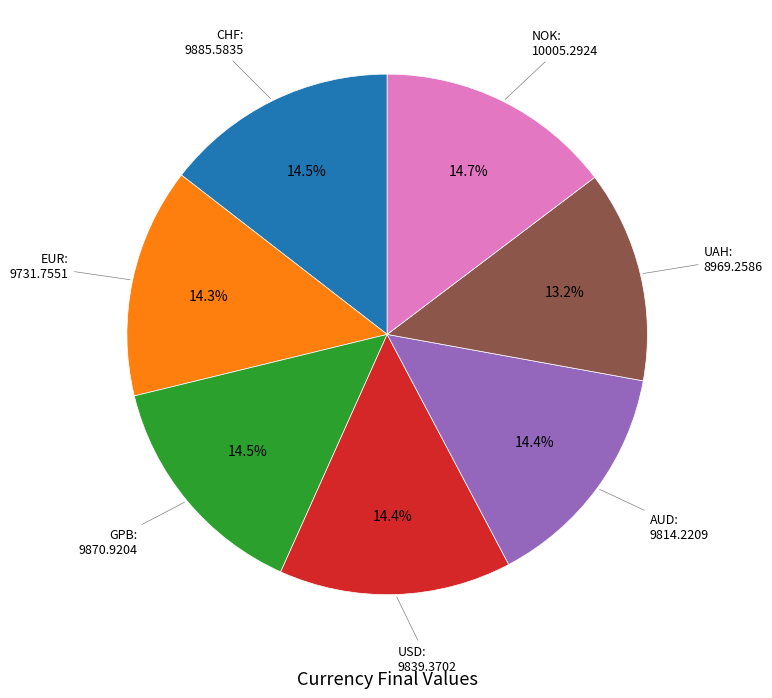

Is there a majority slice in this chart?

No